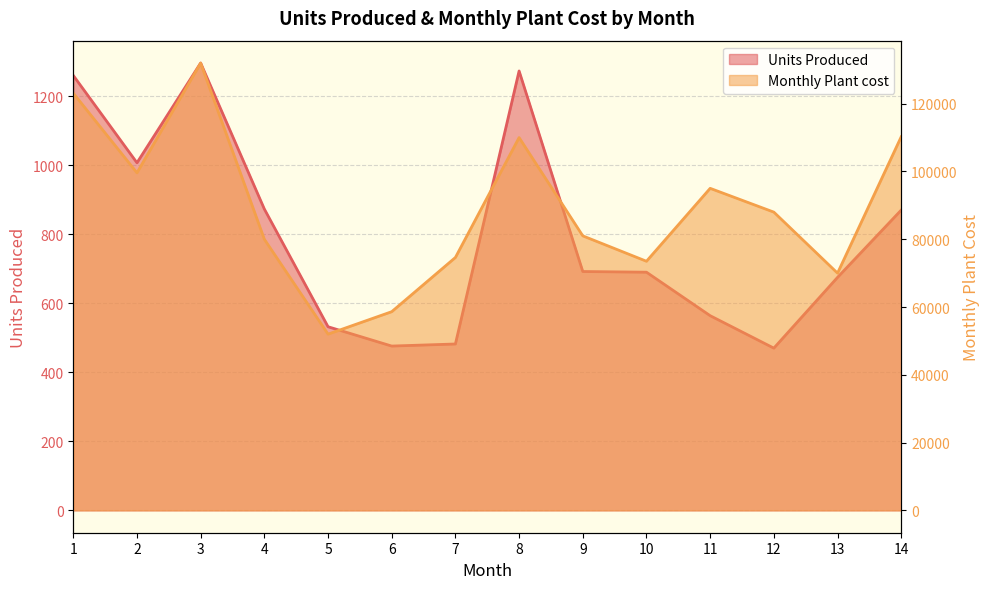

Between 8 and 6, which is larger?

8